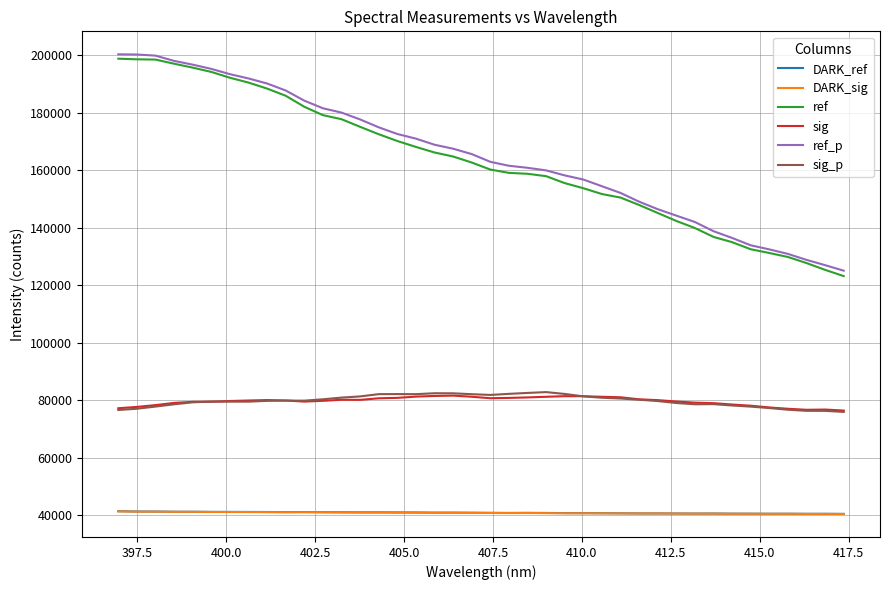

True or false: ref_p and DARK_sig intersect in this chart.

False